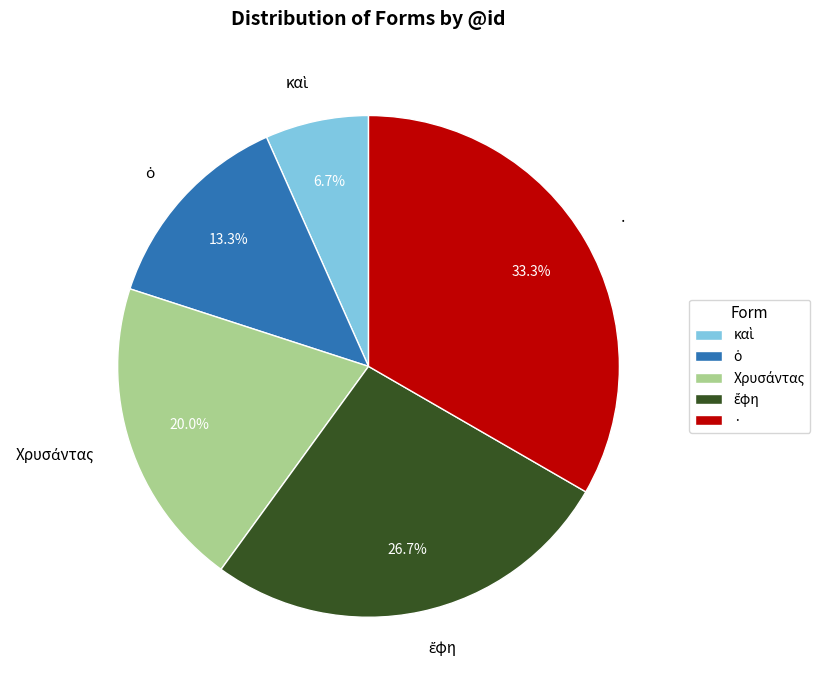

To the nearest percent, what percentage of the pie is ·?

33%